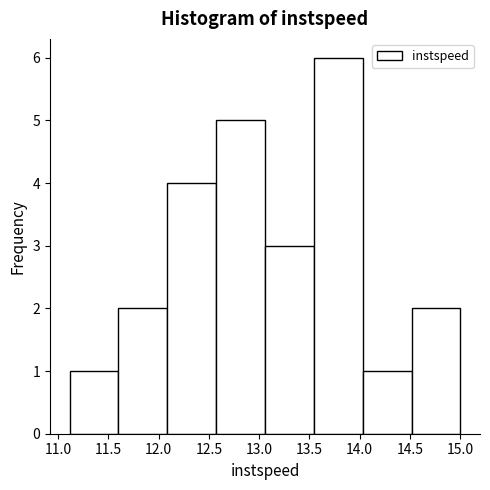

Over which range of the x-axis is the bar tallest?

13.55 to 14.05